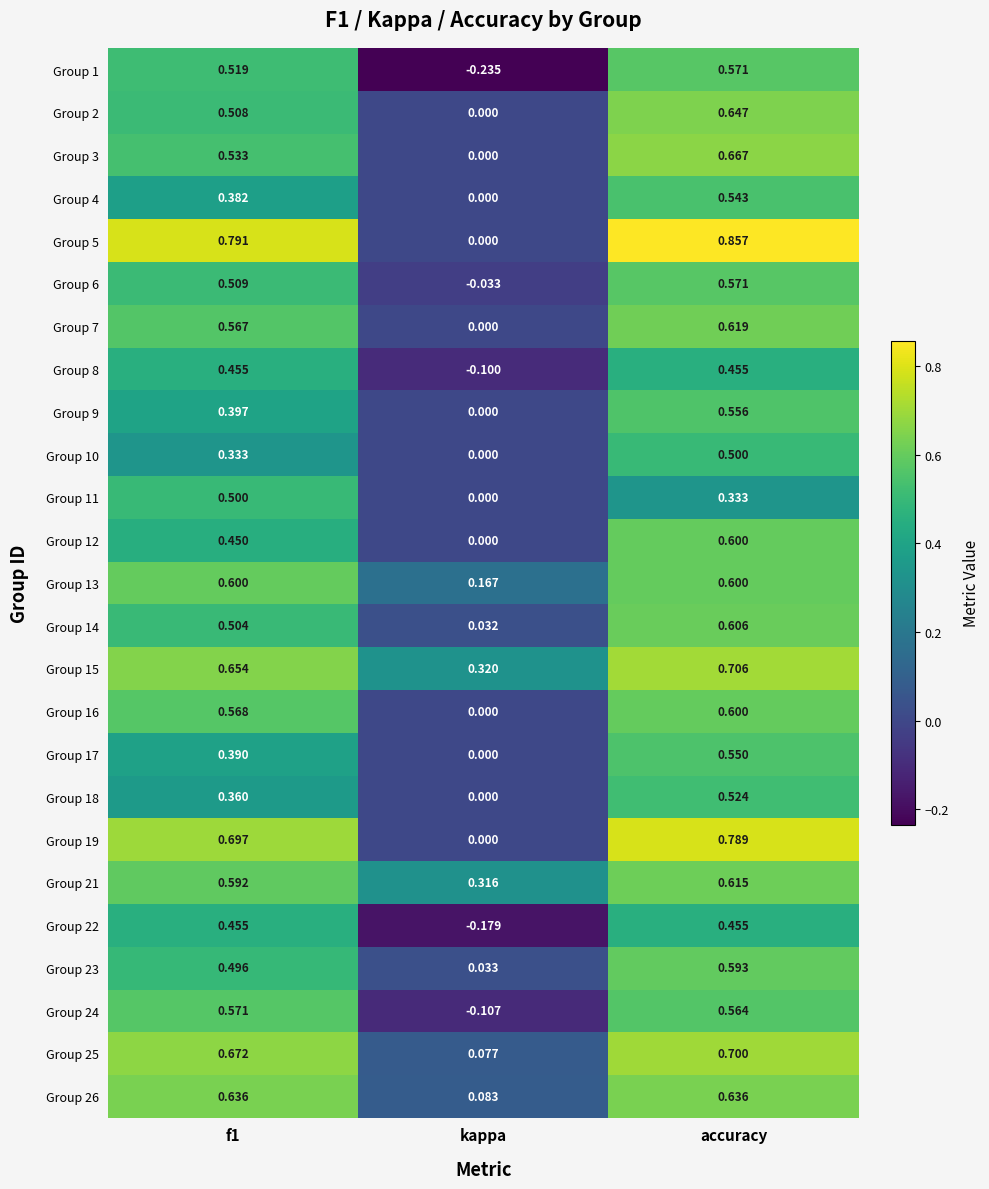

Which series has the widest spread of values?

Group 5